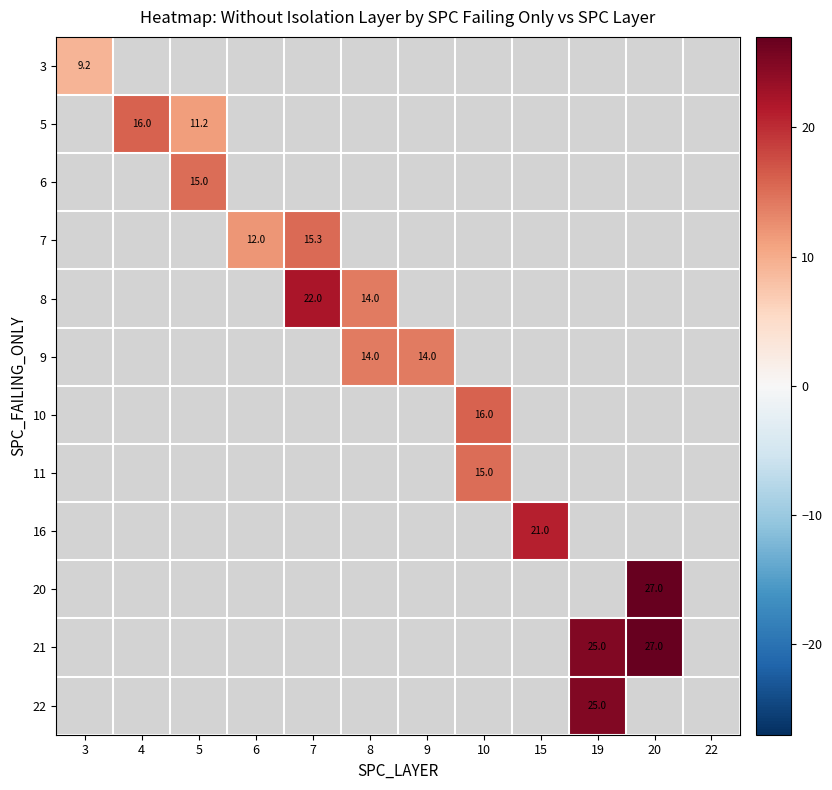

At which category does the chart reach its minimum across all series?

3